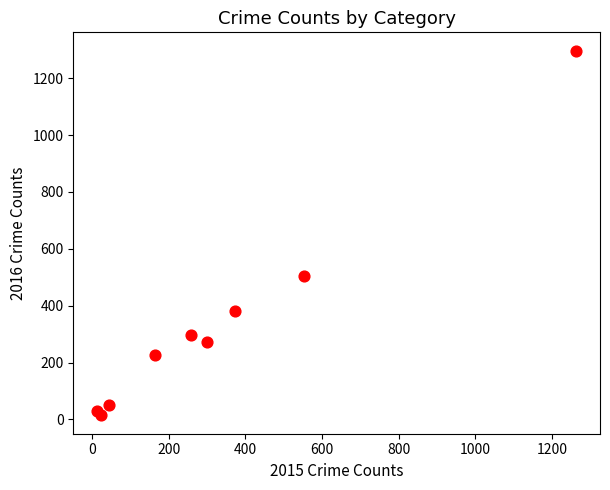

What Y value in the scatter plot is closest to 655?

505